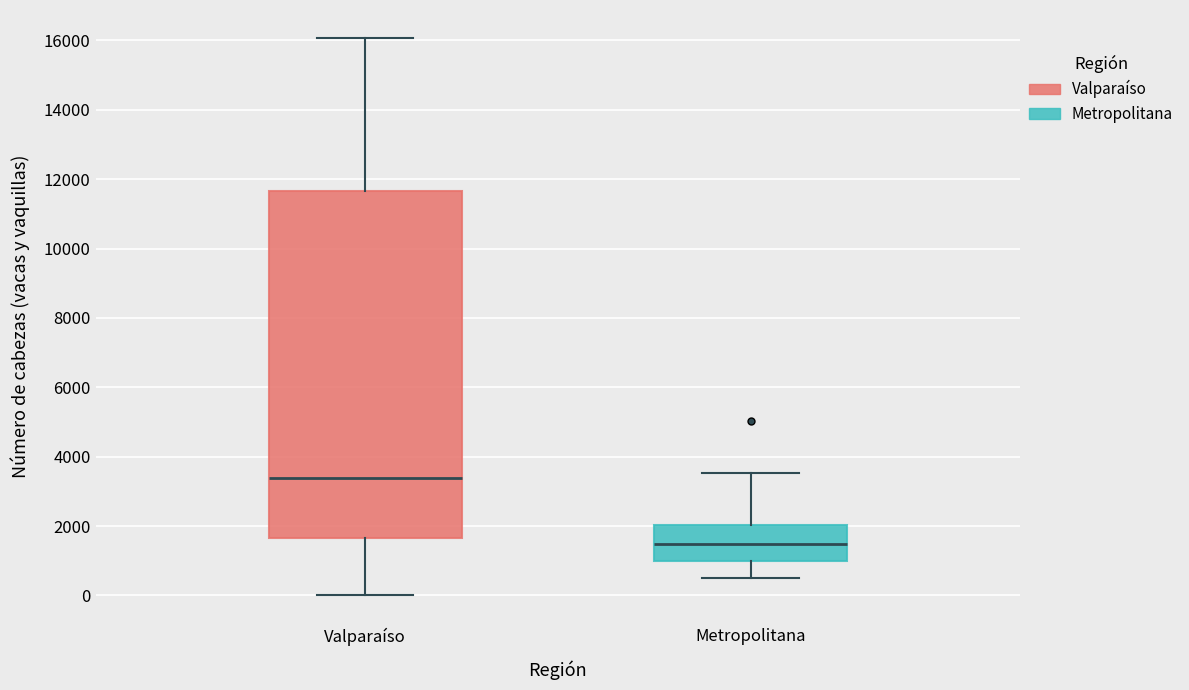

Where does the upper whisker of the box for Metropolitana end on the y-axis? The values are not printed on the chart, so give them approximately, as read against the axis.

3600